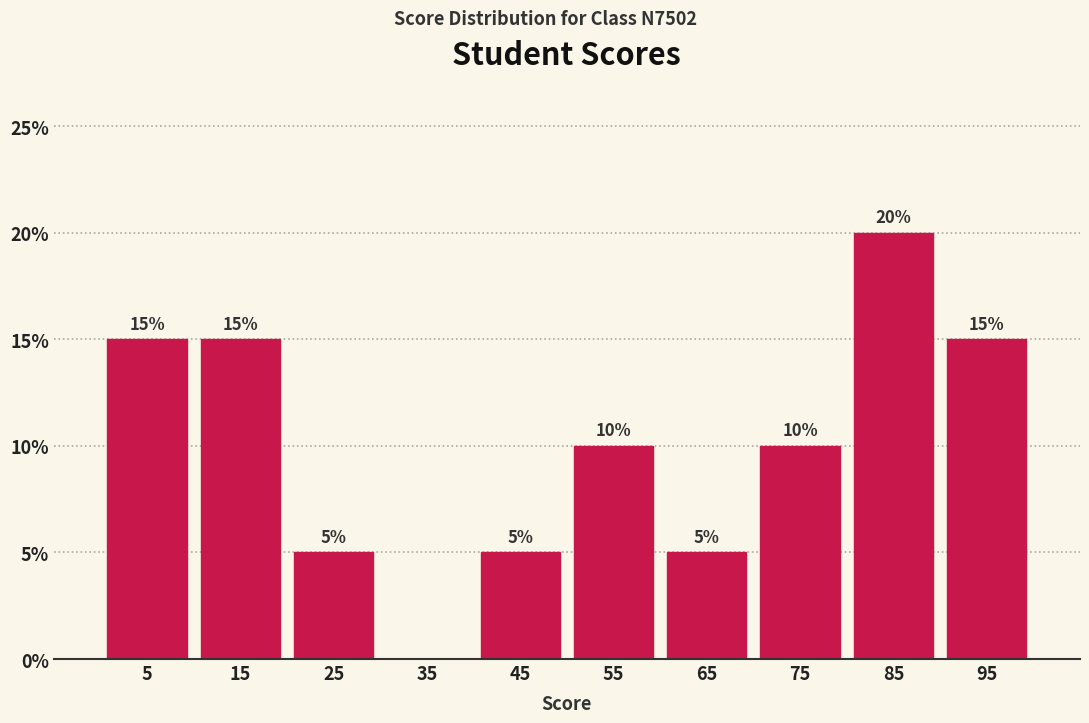

Which range on the x-axis has the tallest bar?

80 to 90